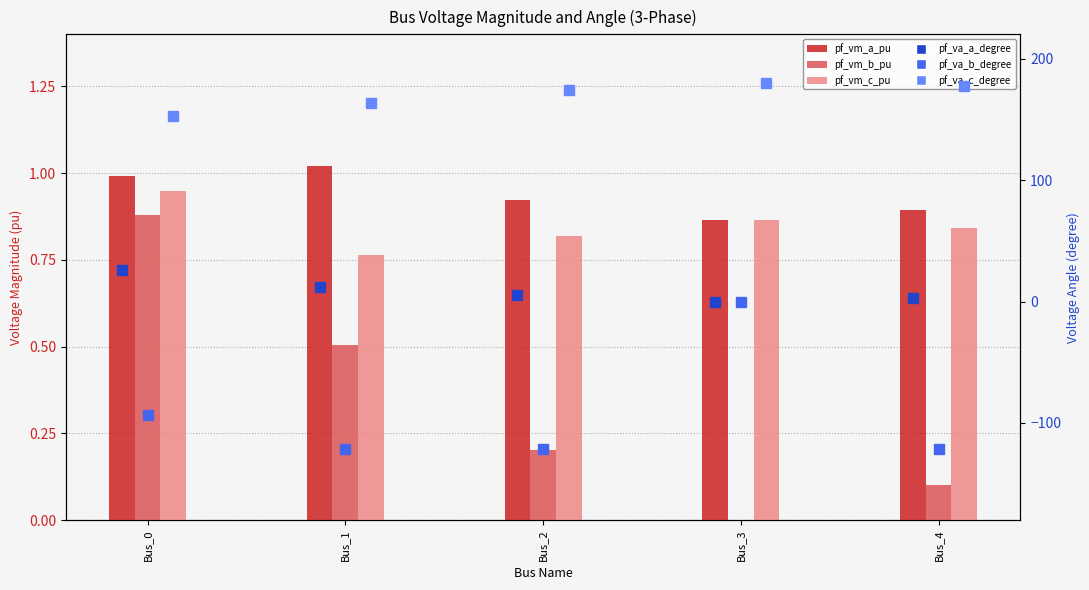

Which series has the widest spread of values?

pf_va_b_degree